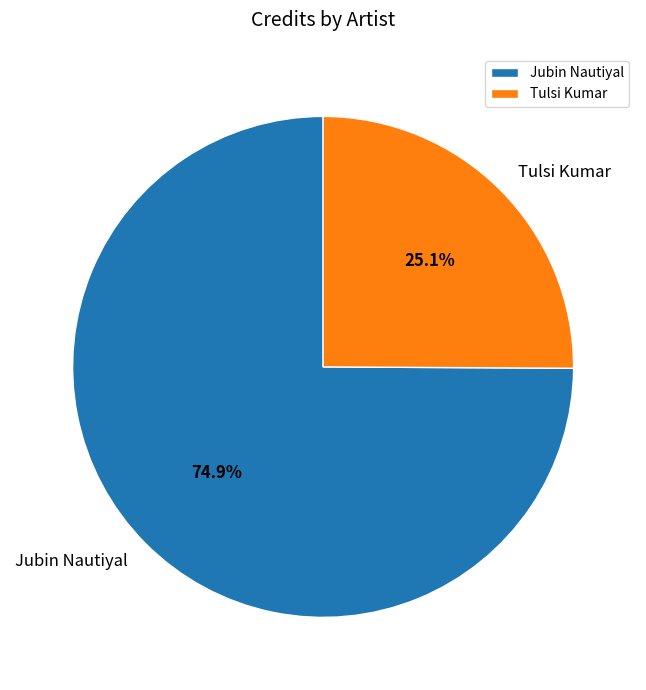

Which slice is the smallest?

Tulsi Kumar